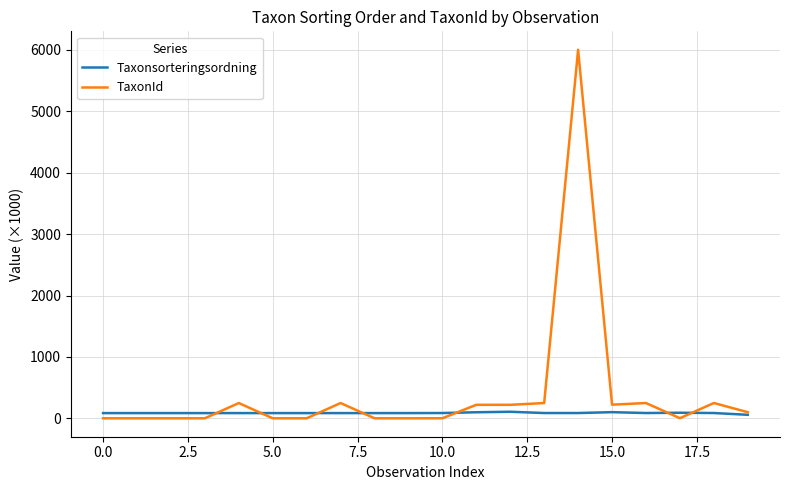

Does the chart display data point markers on the line(s)?

No